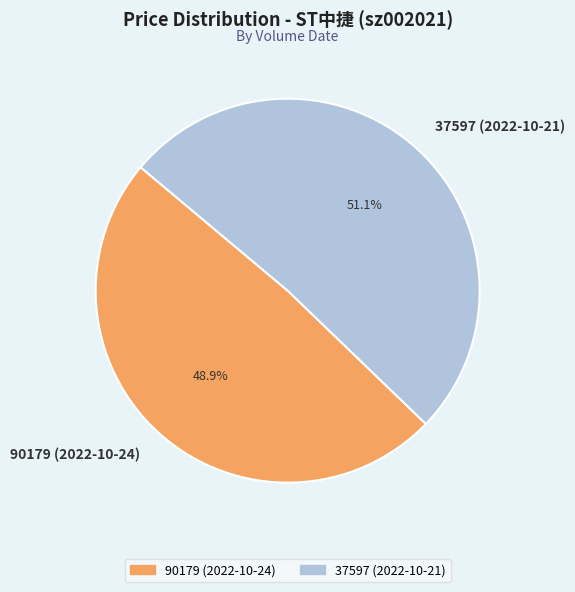

Approximately how many times larger is the value at 37597 (2022-10-21) compared to 90179 (2022-10-24)?

1.0